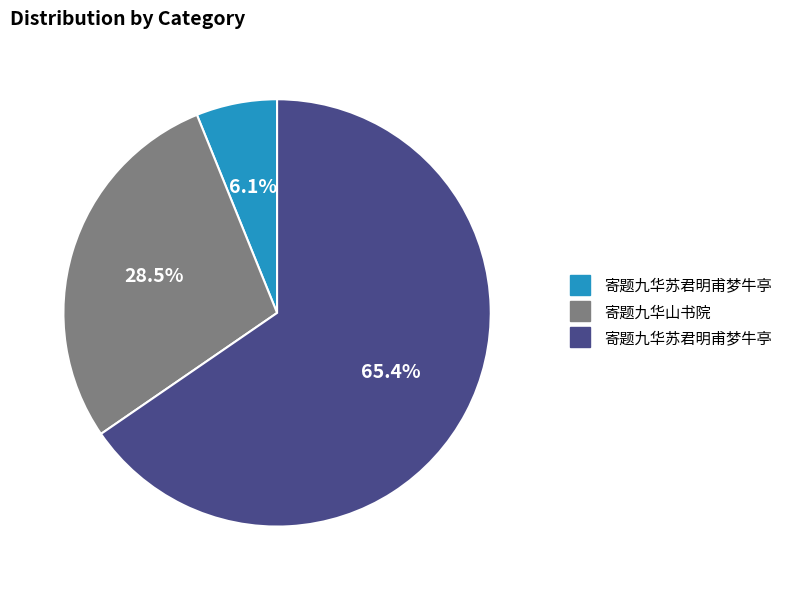

Is there a majority slice in this chart?

Yes